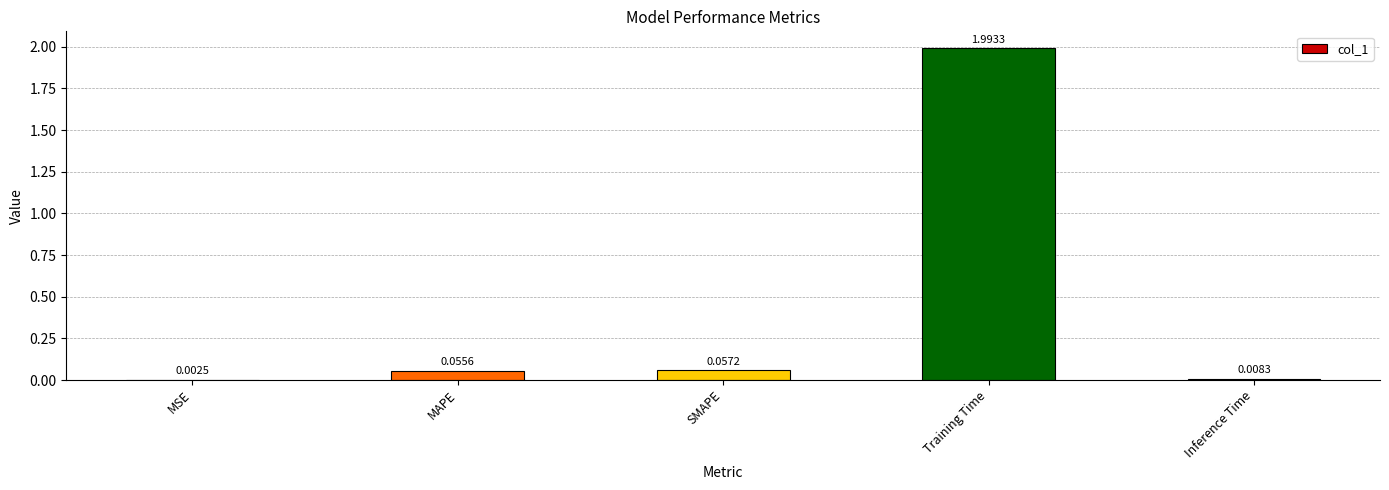

What is the maximum value shown in the chart?

2.0